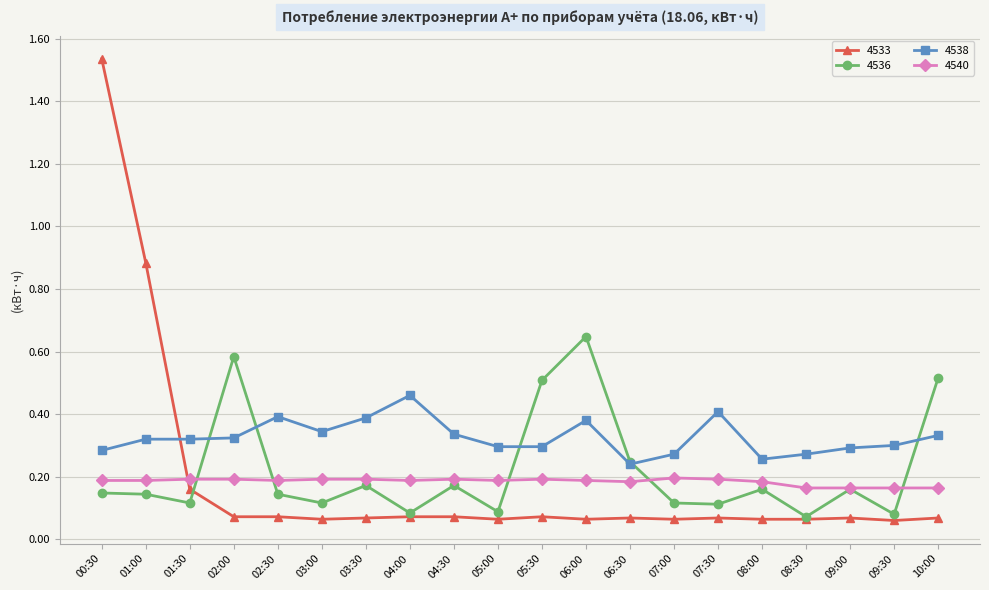

What is the difference between the second highest and second lowest values in the 4533 series?

0.8